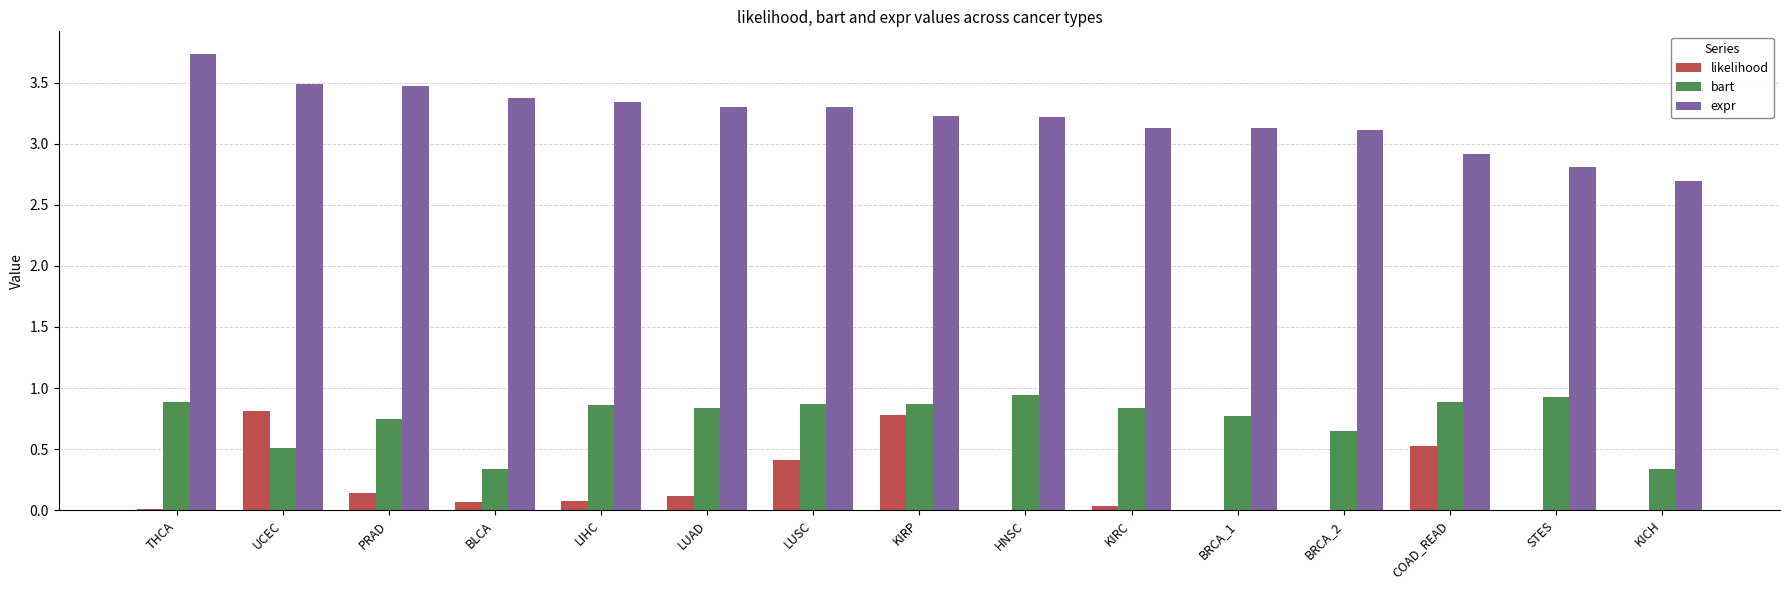

Where does the expr series first go above 3?

THCA